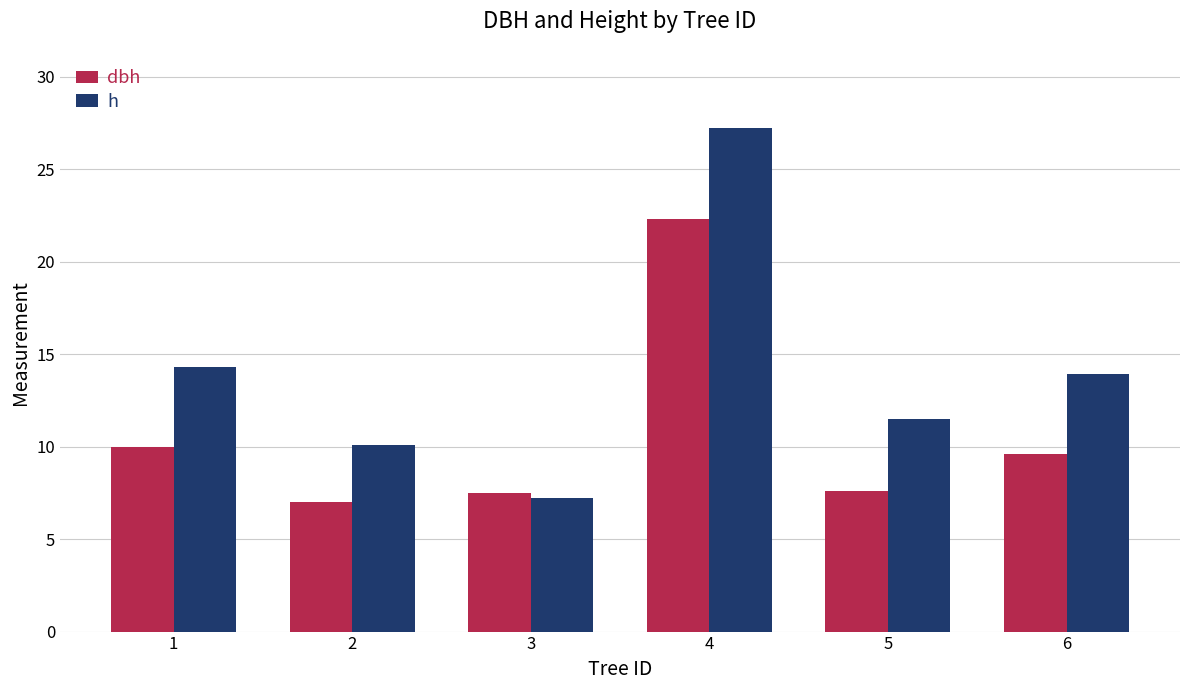

What are all the series names shown in the legend?

dbh, h